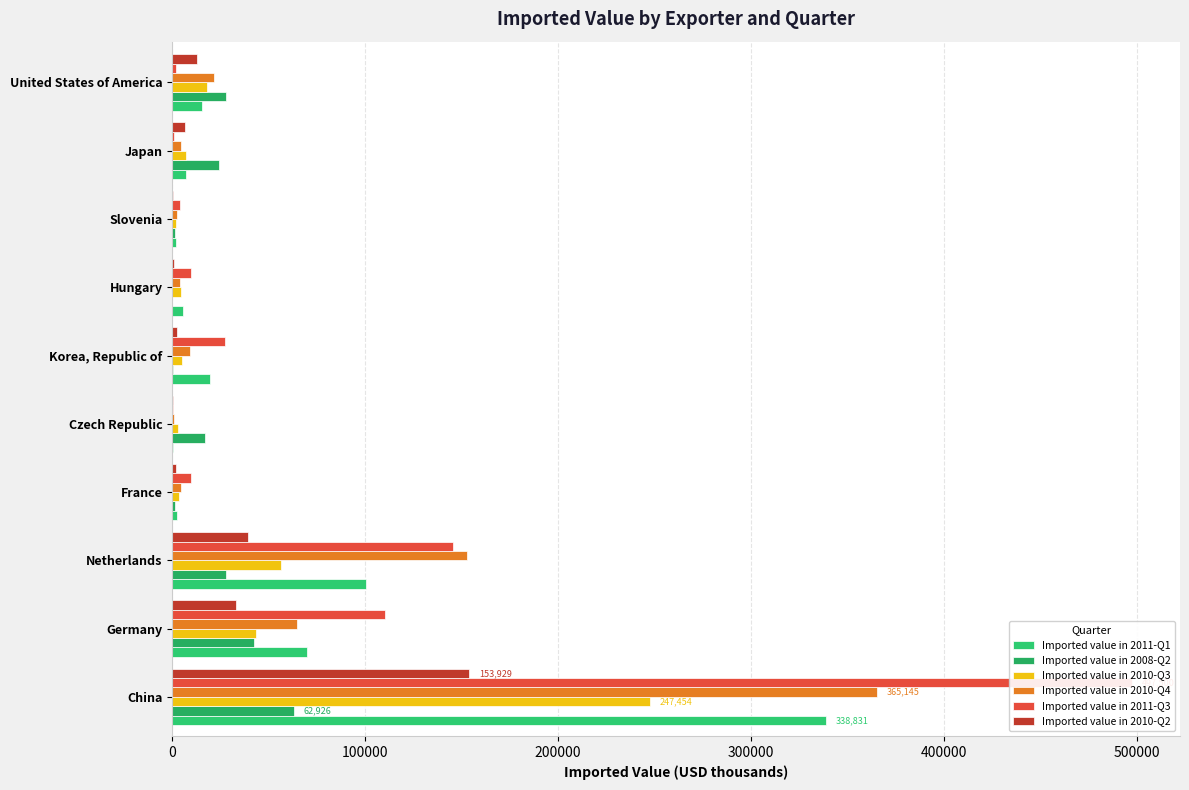

How many series are shown in this chart?

6